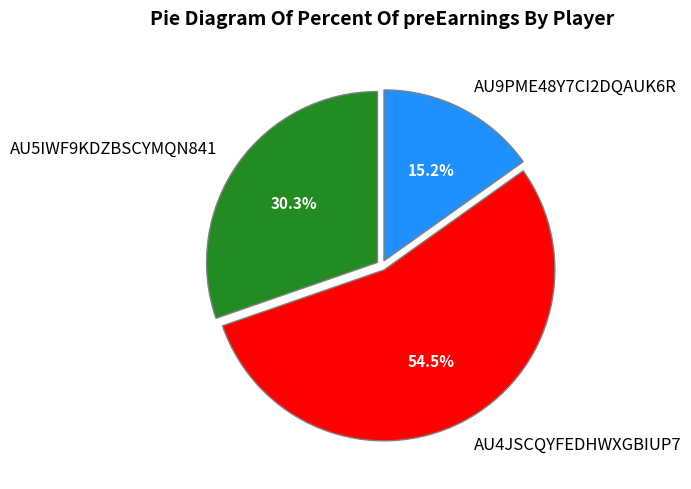

How many slices are in this pie chart?

3